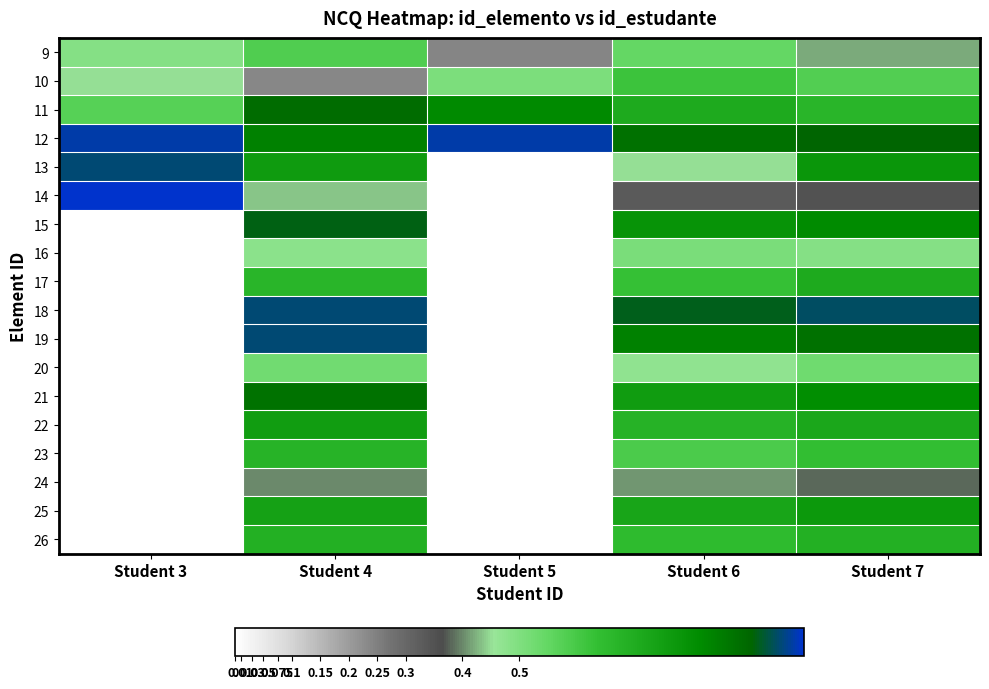

At which category is the sum across all series the highest?

Student 4